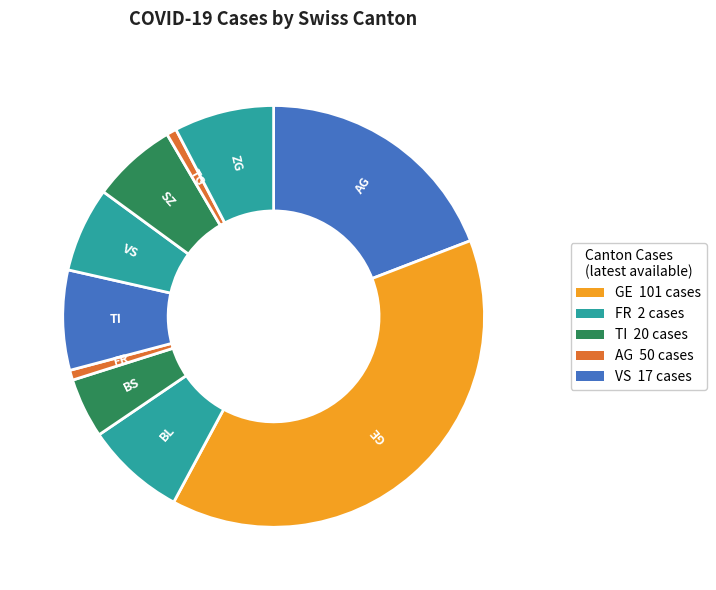

What is the largest slice in the pie chart?

GE